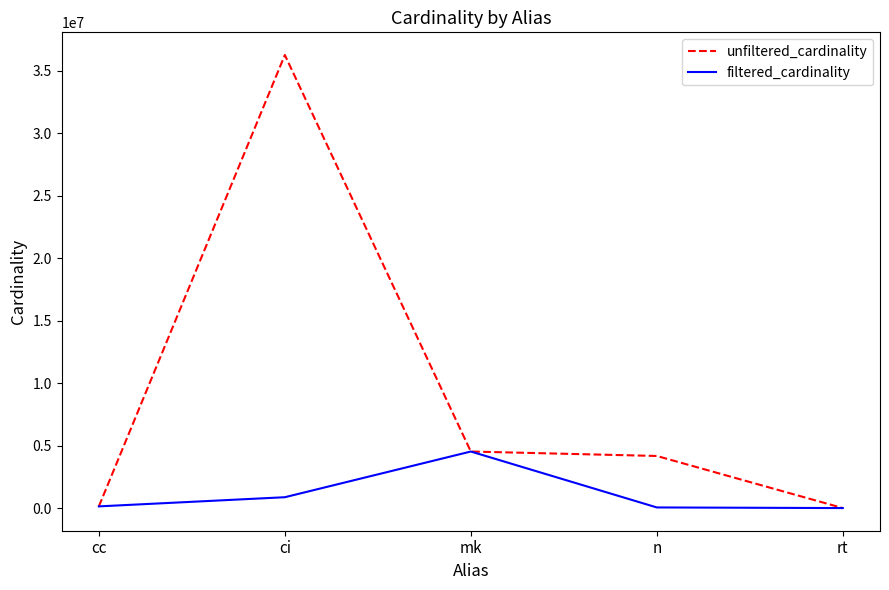

Is the value of unfiltered_cardinality at ci greater than the value of filtered_cardinality at rt?

Yes